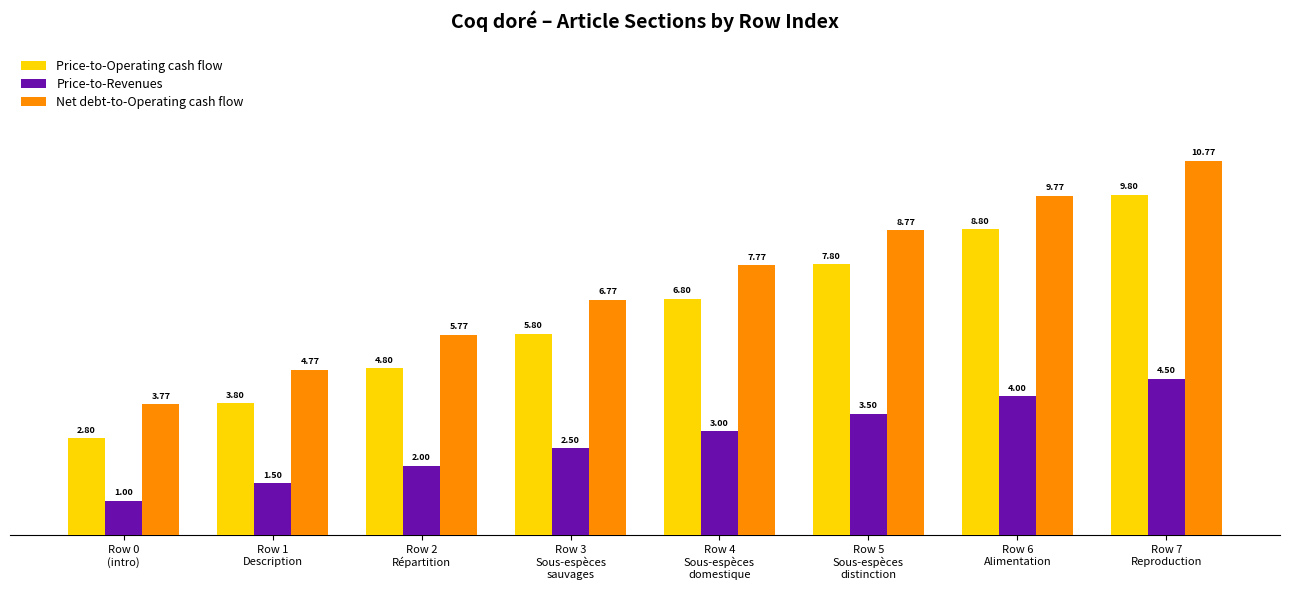

What is the lowest value of the Price-to-Operating cash flow series?

2.8